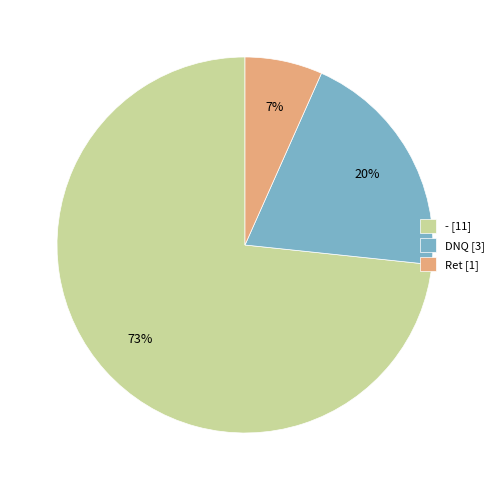

Between DNQ [3] and Ret [1], which is larger?

DNQ [3]